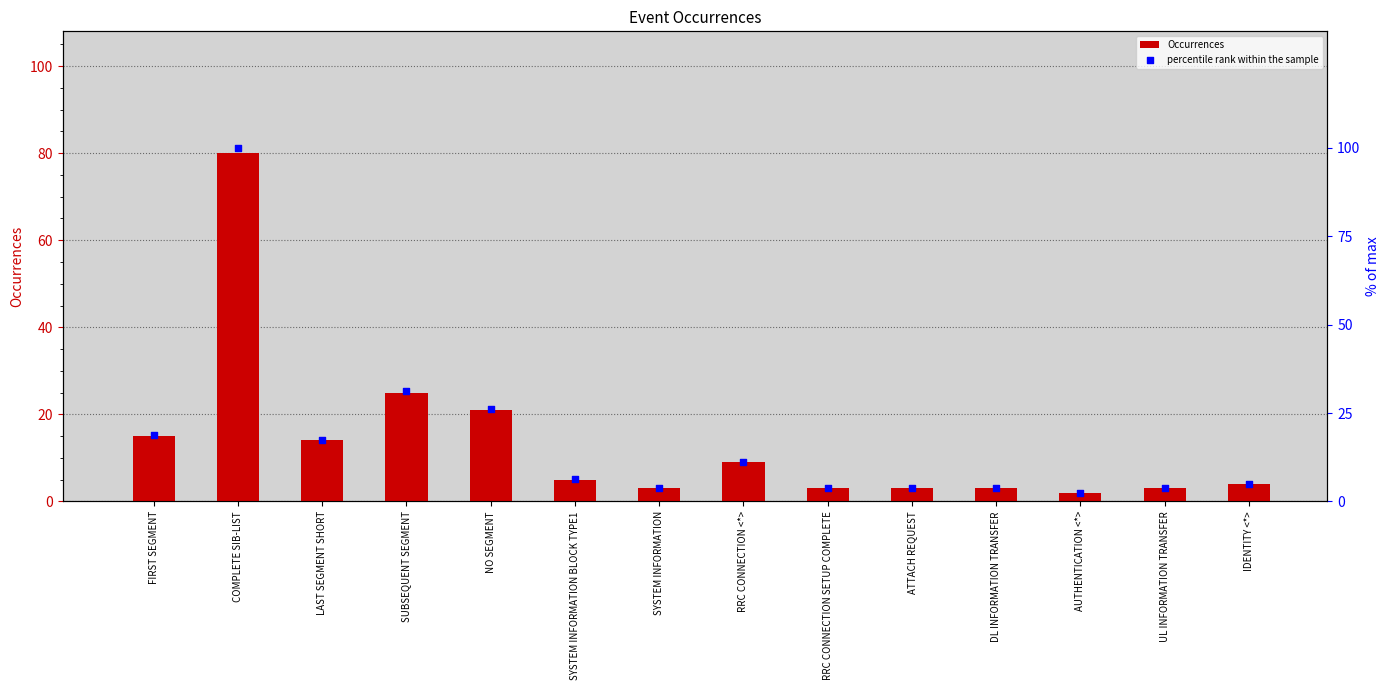

Which series has the widest spread of Y values?

percentile rank within the sample